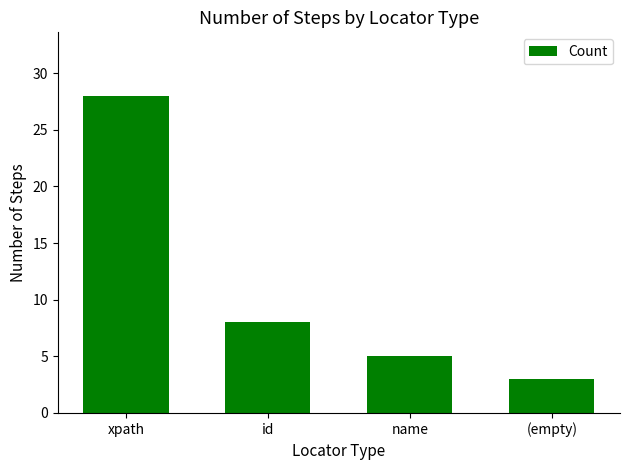

Rank the categories by value from lowest to highest.

(empty), name, id, xpath